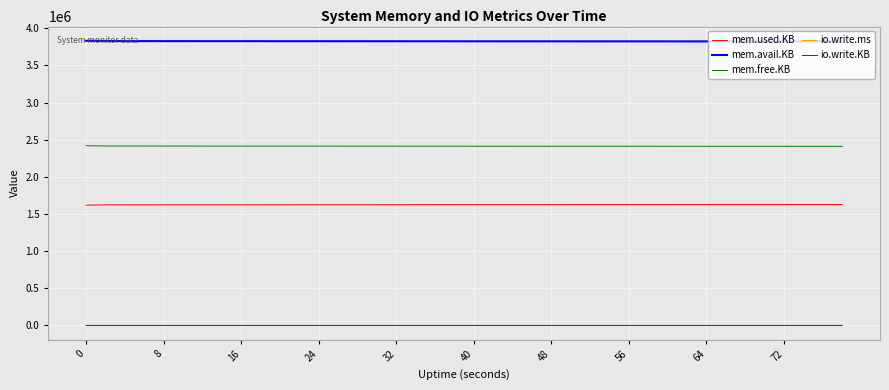

True or false: mem.free.KB and mem.used.KB intersect in this chart.

False